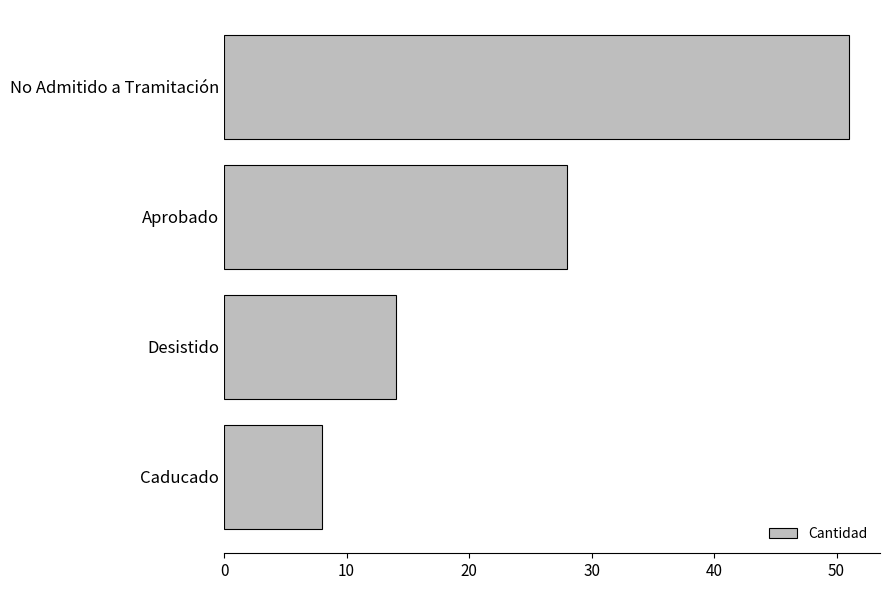

What is the change in value from Aprobado to No Admitido a Tramitación?

+23